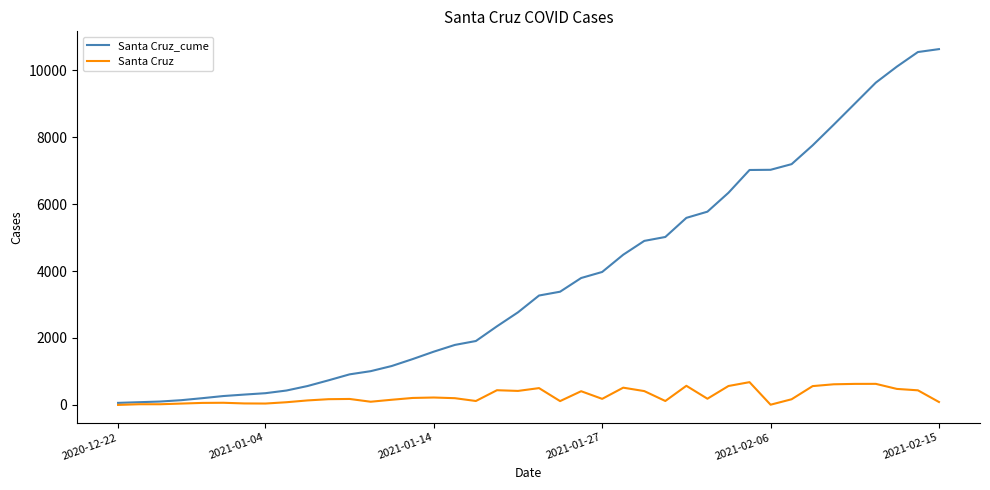

List the series in order of their peak value, lowest first.

Santa Cruz, Santa Cruz_cume